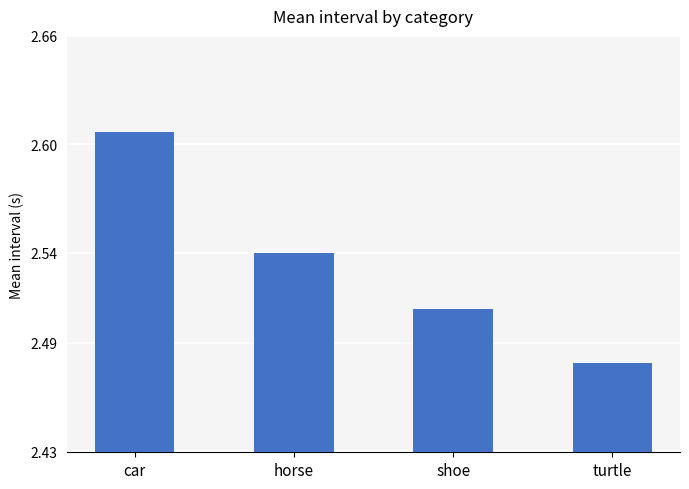

Is it true that the value at turtle is 3.4?

False